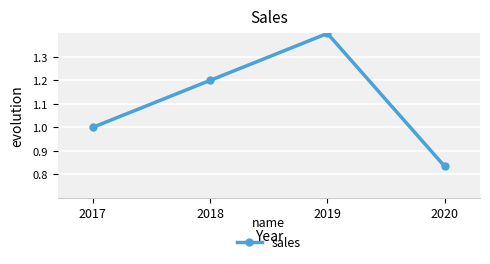

Rank the categories by value from highest to lowest.

2019, 2018, 2017, 2020